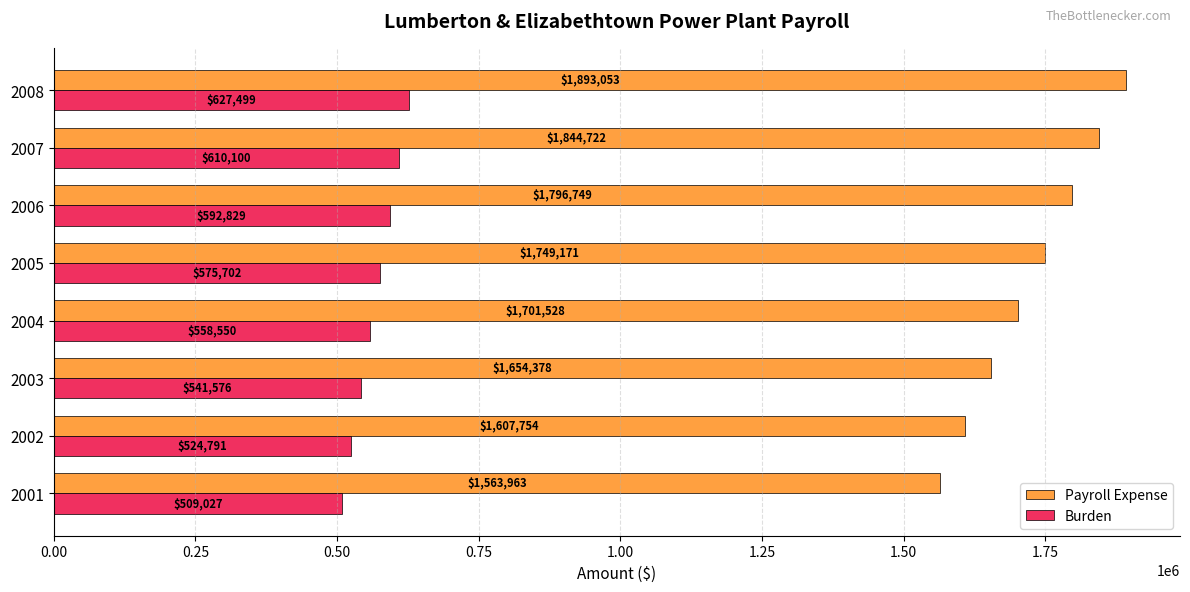

What is the approximate value of Payroll Expense at 2008?

1893053.4